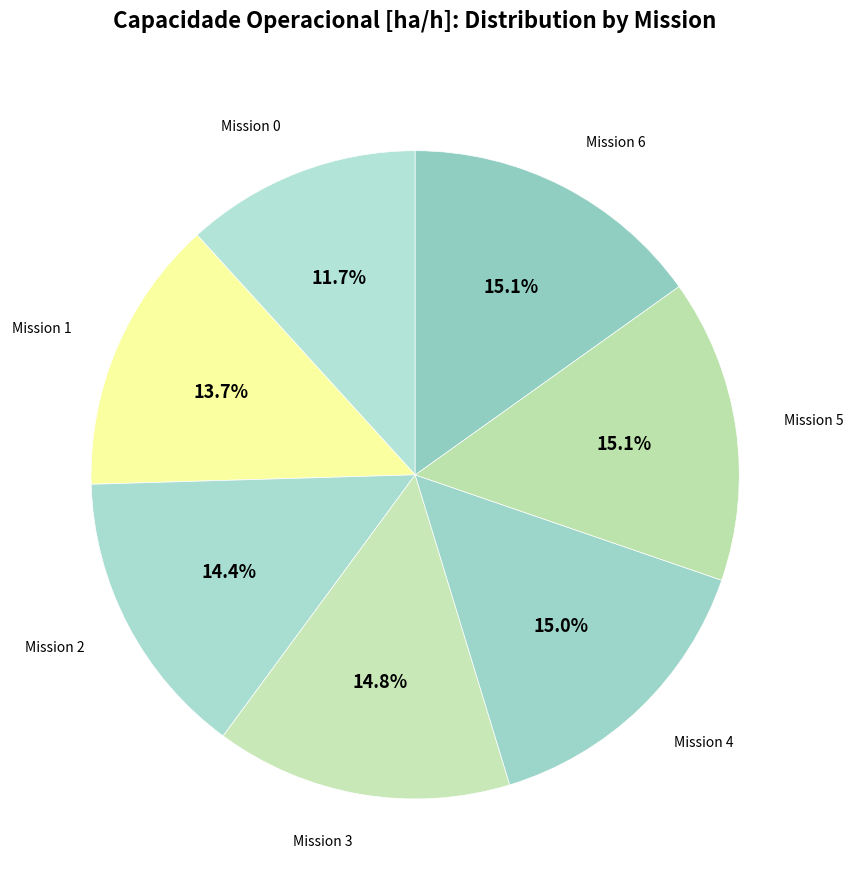

How many segments does this pie chart have?

7